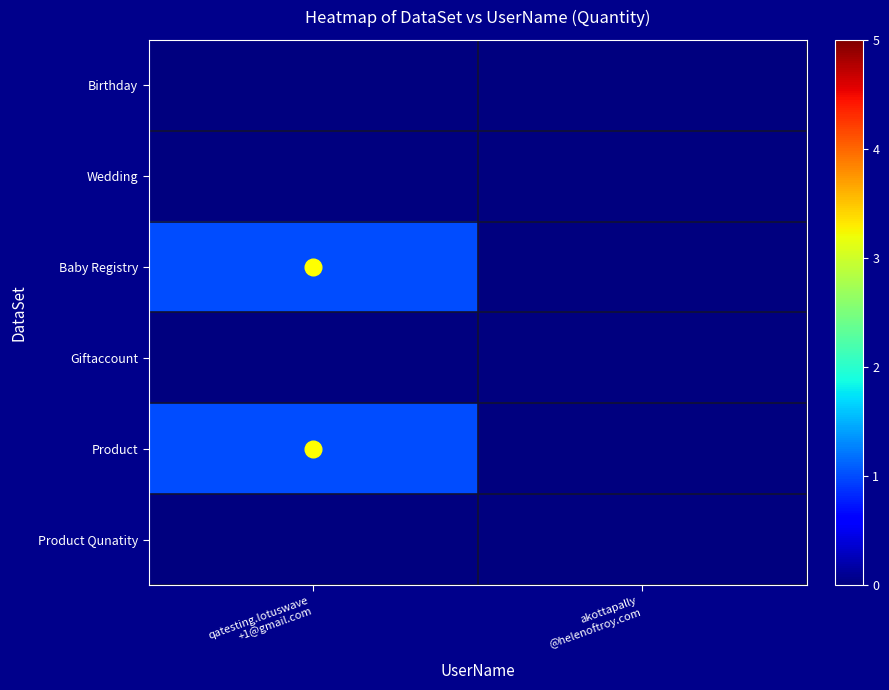

At how many categories does at least one series exceed 0?

1